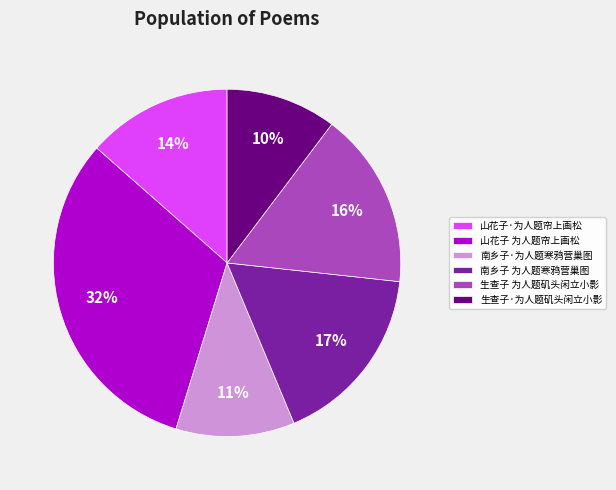

Is the sum of 南乡子·为人题寒鸦营巢图 and 南乡子 为人题寒鸦营巢图 greater than half?

No